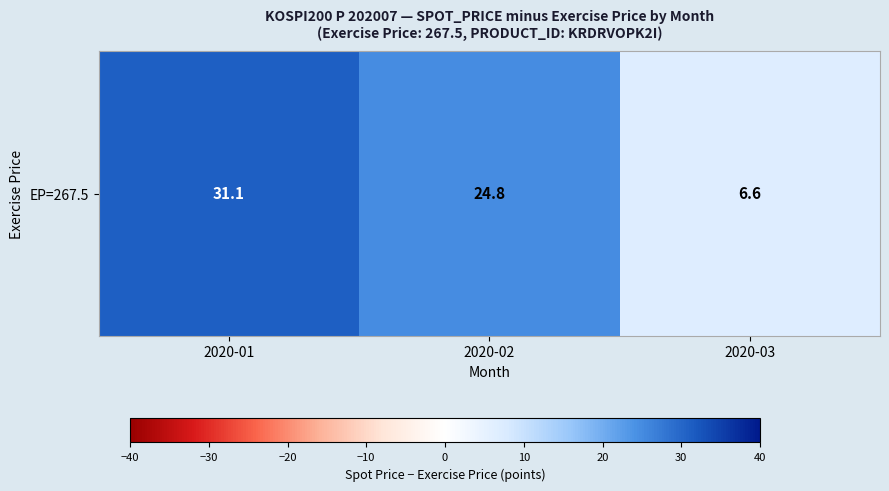

Reading left to right, list all the values displayed in this chart.

31.1	24.8	6.6